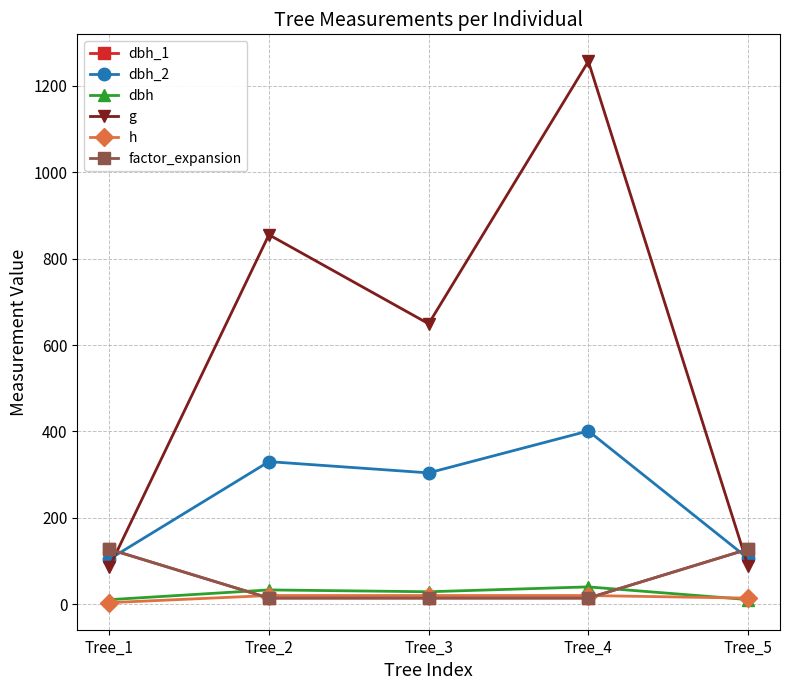

At how many categories does at least one series exceed 531?

3